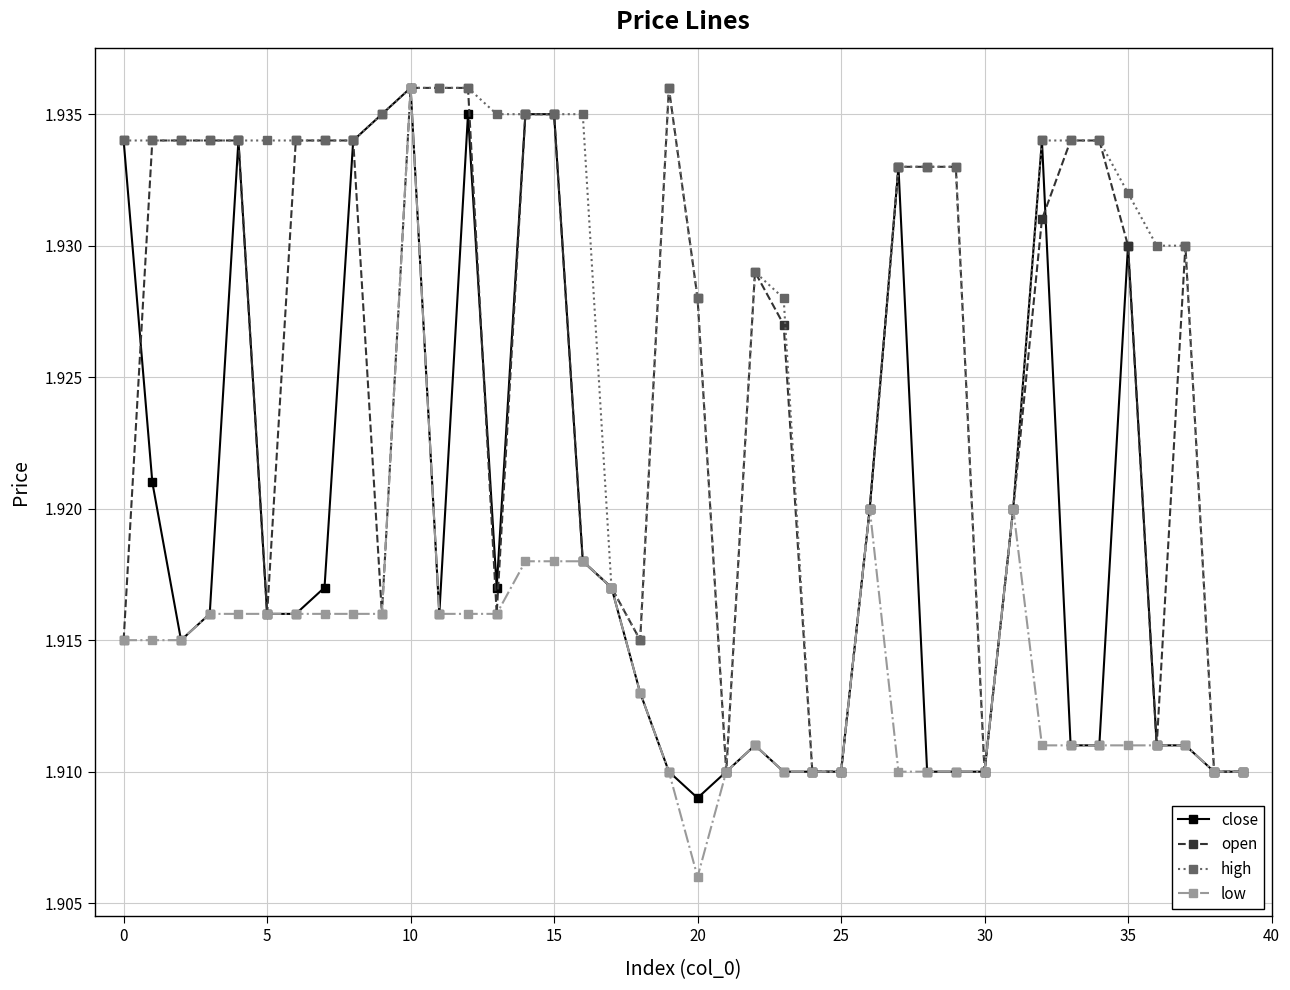

True or false: close has more than 2 points higher than both neighbors.

True